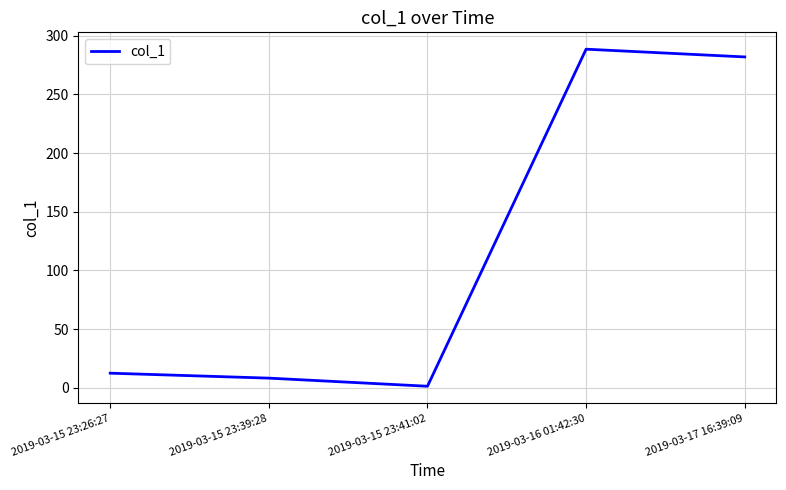

Reading right to left, transcribe all the data shown in this chart.

281.8	288.4	1.4	8.3	12.5